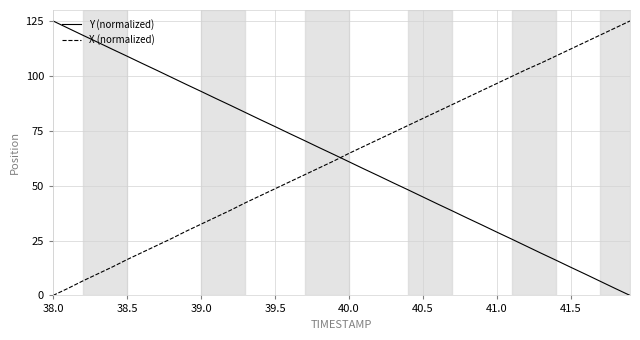

What is the greatest value displayed?

125.0